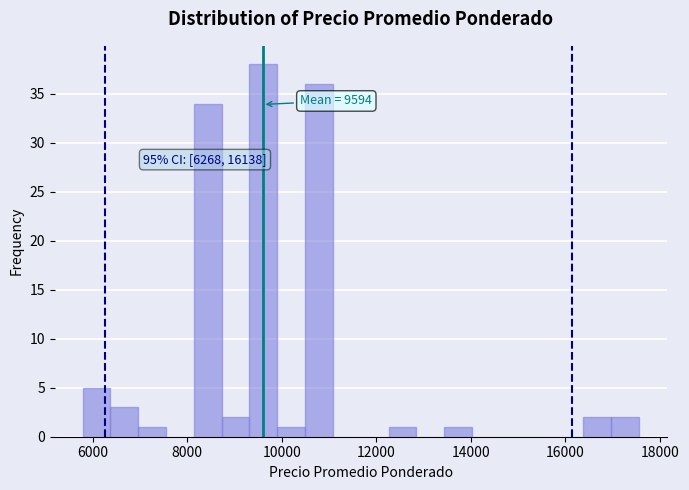

Read against the x-axis, roughly where is the centre of the tallest bar?

9600